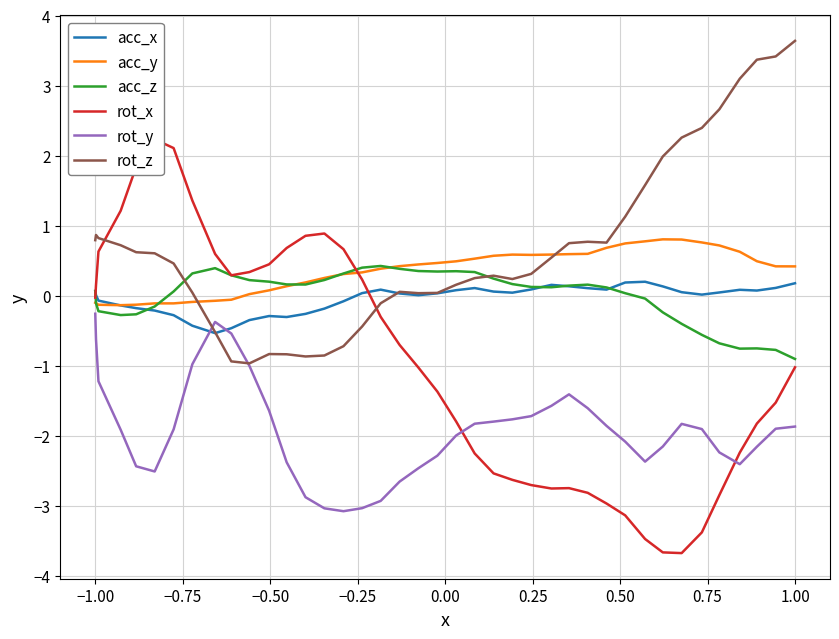

True or false: rot_y and acc_z cross at least once.

False